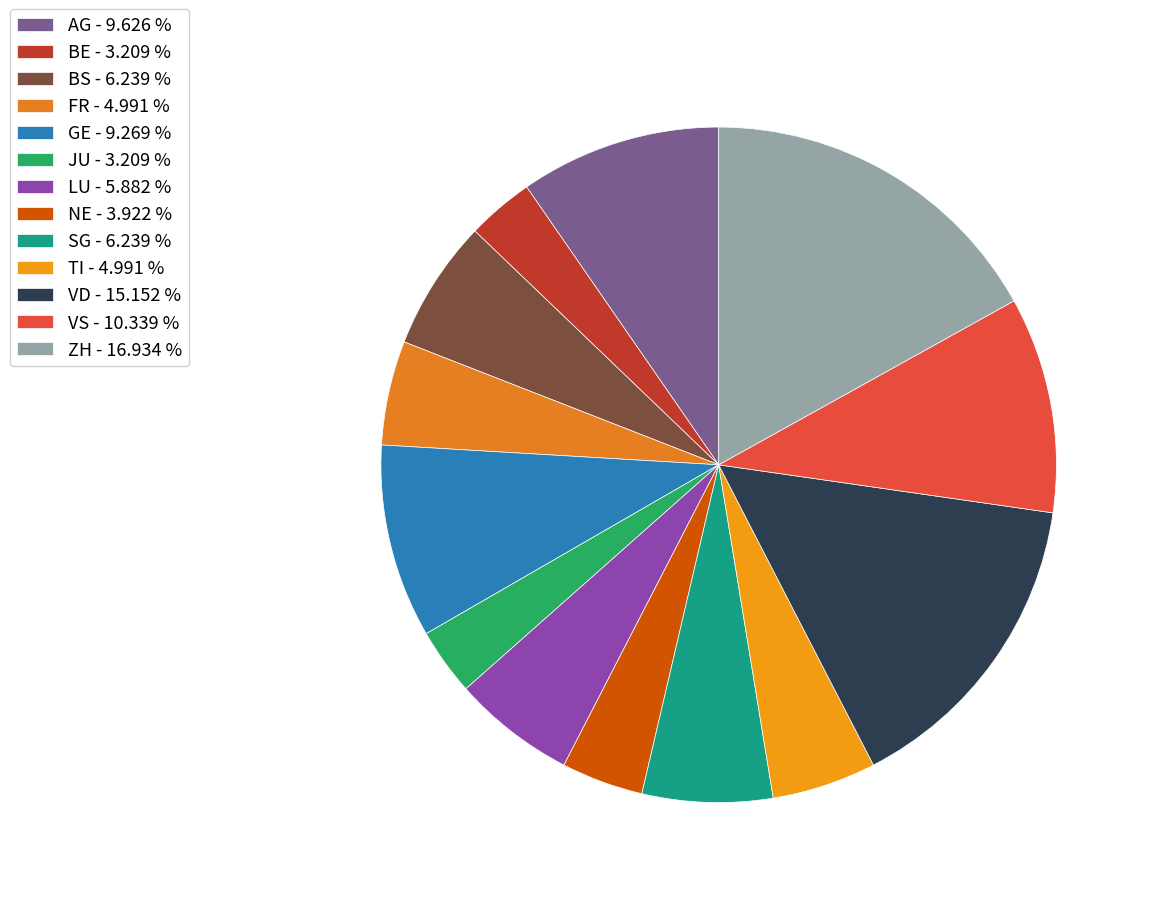

What is the ratio of the value at VS to the value at GE?

1.1